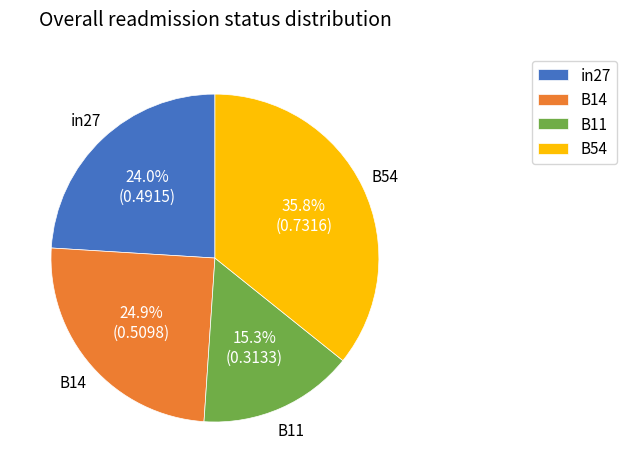

What is the smallest slice in the pie chart?

B11